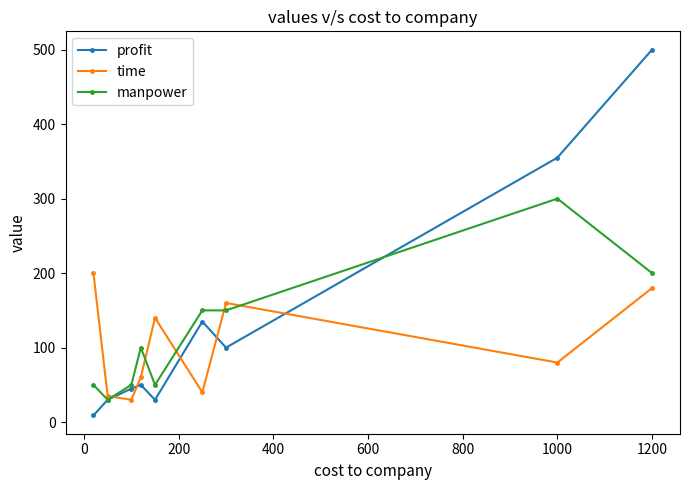

What is the maximum value shown in the chart?

500